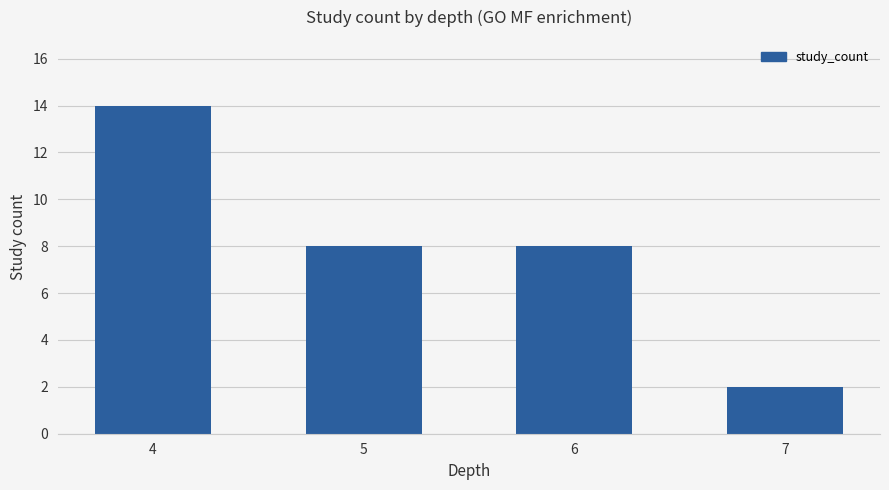

Does the chart contain stacked bars?

No